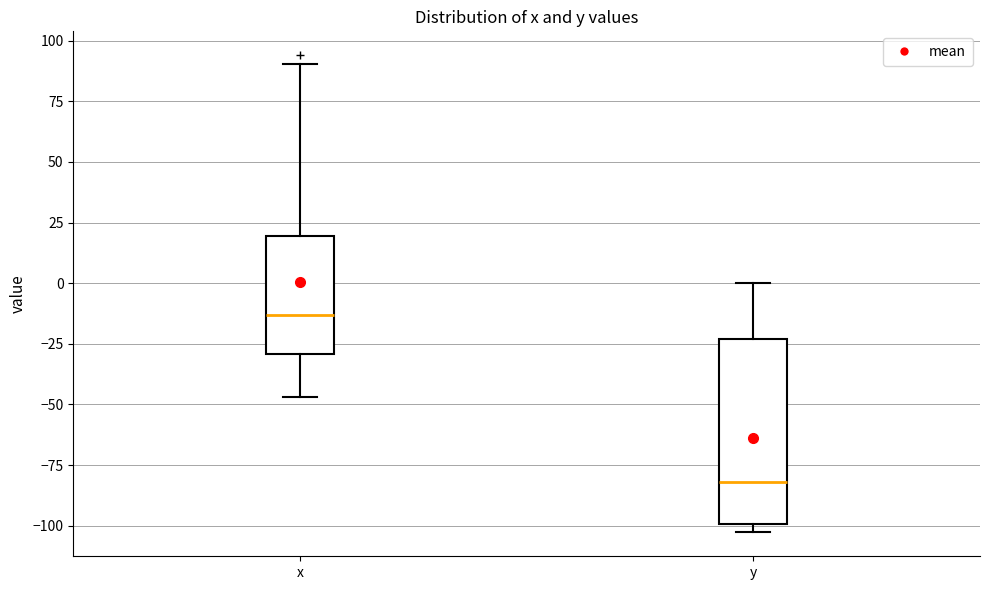

Which box has the lowest median line?

y